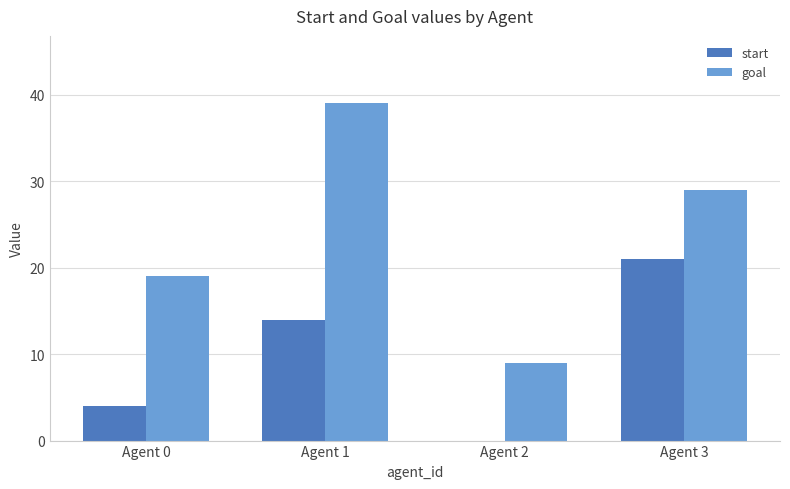

At which label is start closest to 10?

Agent 1